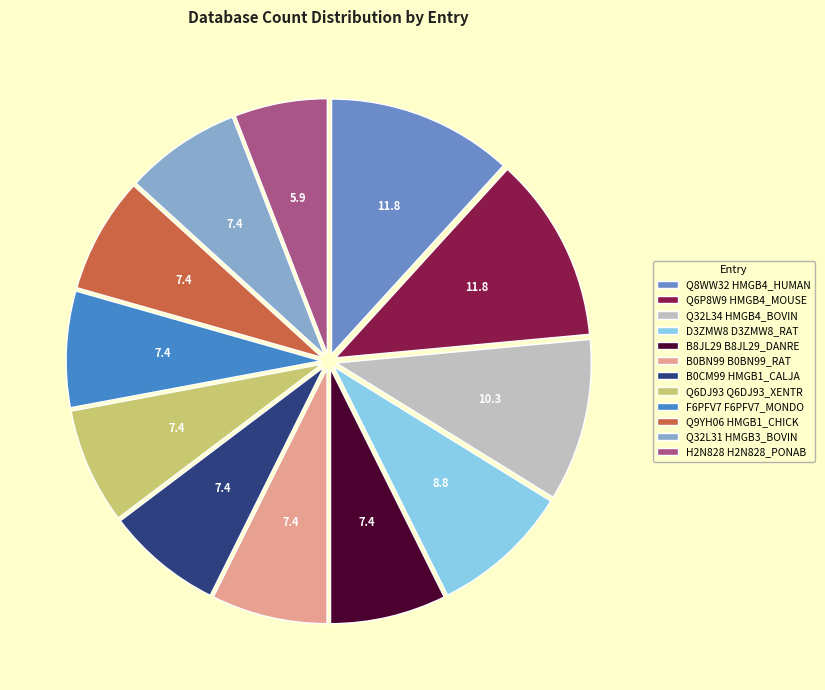

Does B0CM99 HMGB1_CALJA represent more than half of the total?

No